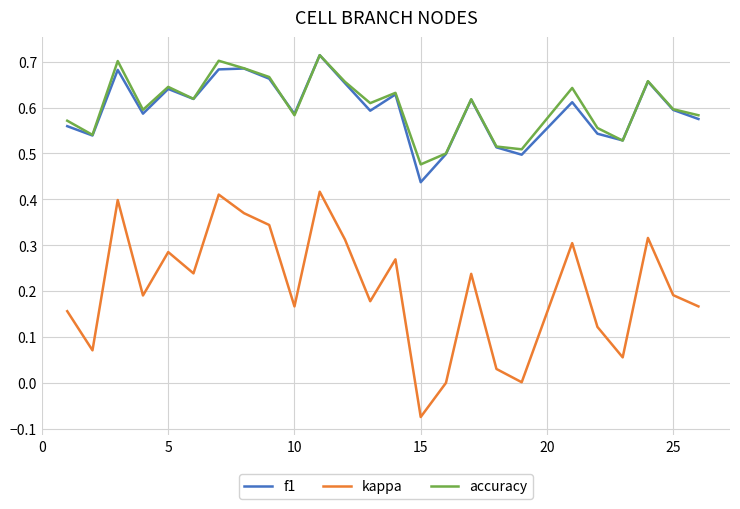

Which series has the largest range (max minus min)?

kappa